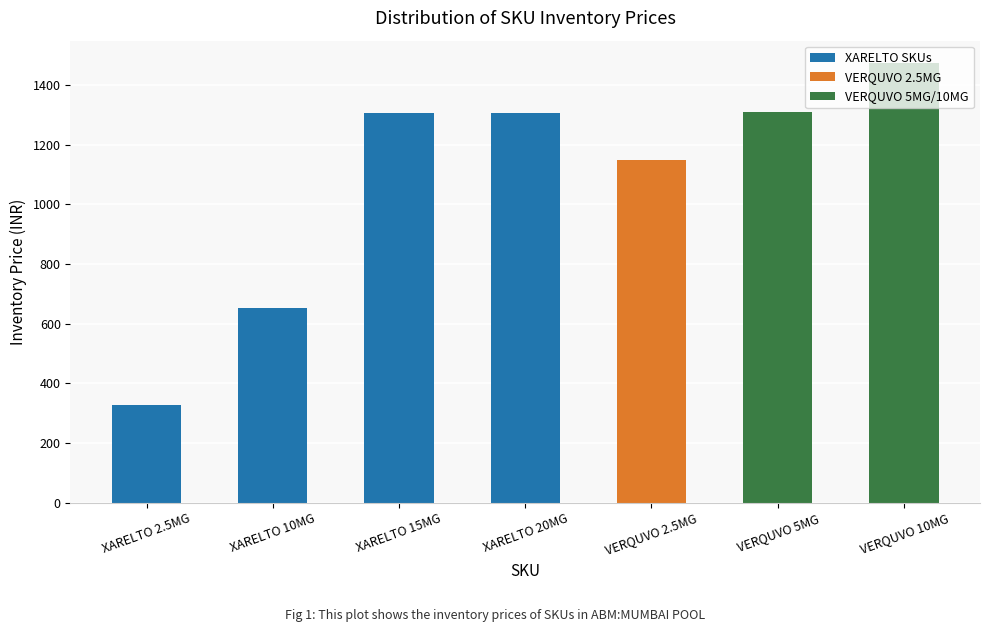

What is the ratio of the value at VERQUVO 10MG to the value at VERQUVO 5MG?

1.1